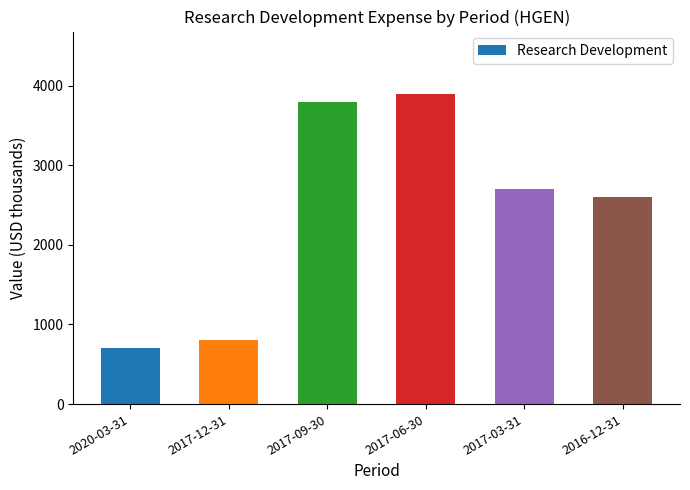

List the labels in order of value, smallest first.

2020-03-31, 2017-12-31, 2016-12-31, 2017-03-31, 2017-09-30, 2017-06-30